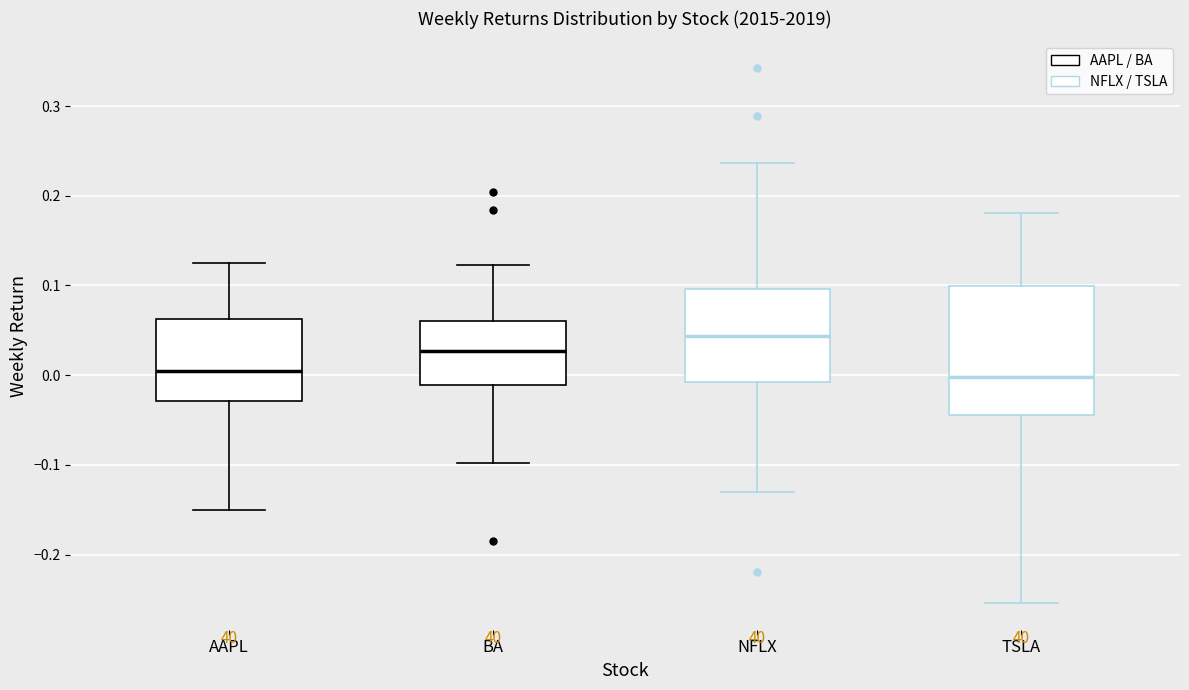

Reading left to right, transcribe this box plot: for each box, give where its median line is, the range the box spans, and where its two whiskers end, as read against the y-axis. The values are not printed on the chart, so give them approximately, as read against the axis.

AAPL: median 0.01, box -0.03 to 0.06, whiskers -0.15 to 0.13
BA: median 0.03, box -0.01 to 0.06, whiskers -0.10 to 0.12
NFLX: median 0.04, box -0.01 to 0.10, whiskers -0.13 to 0.24
TSLA: median 0.00, box -0.04 to 0.10, whiskers -0.25 to 0.18